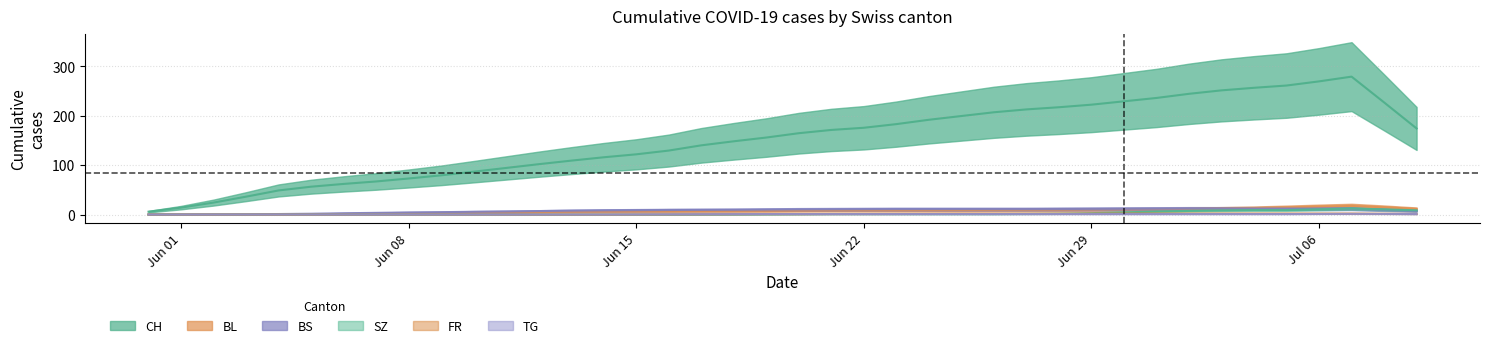

True or false: BL and CH cross at least once.

False